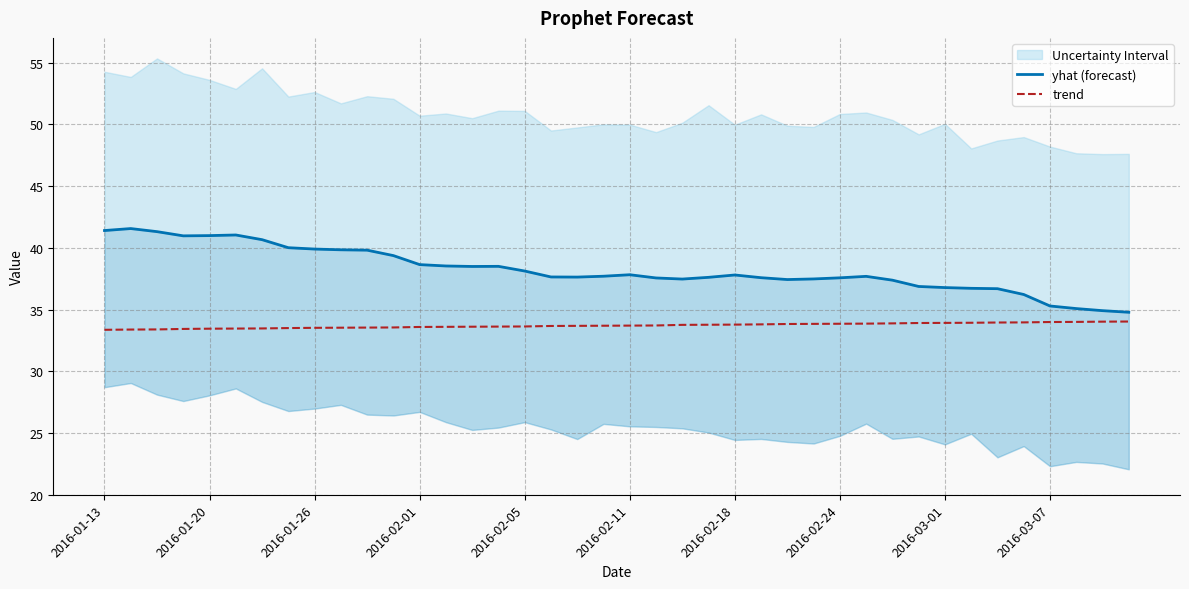

The trend series shows 33.7 at 2016-02-11. True or false?

True